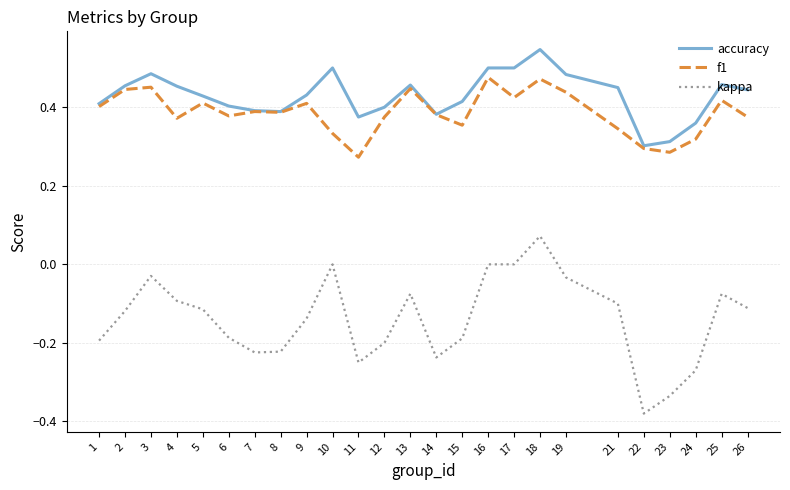

At which category does accuracy reach its first local peak?

3